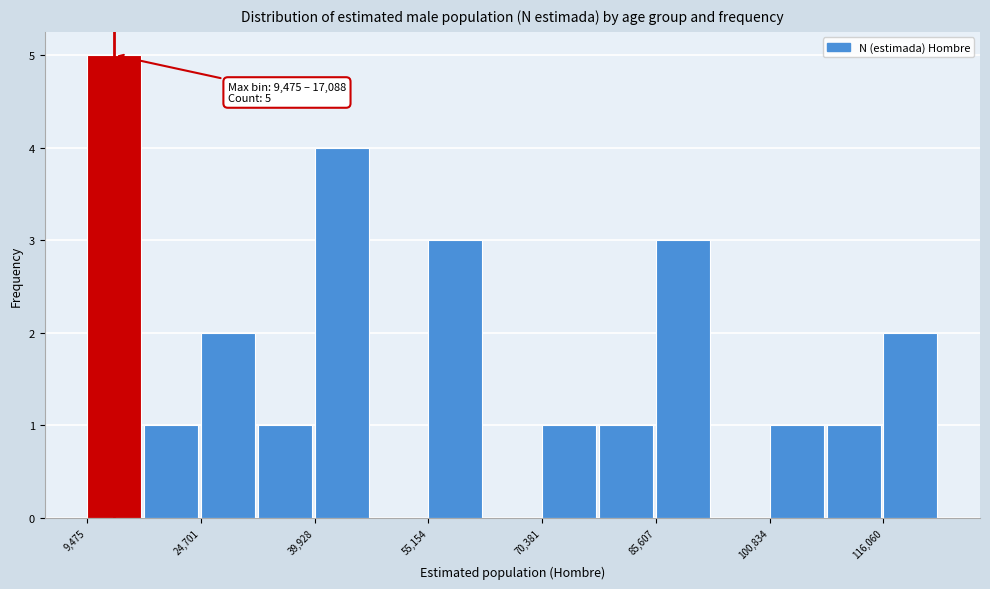

Read against the x-axis, roughly where is the centre of the tallest bar?

14000